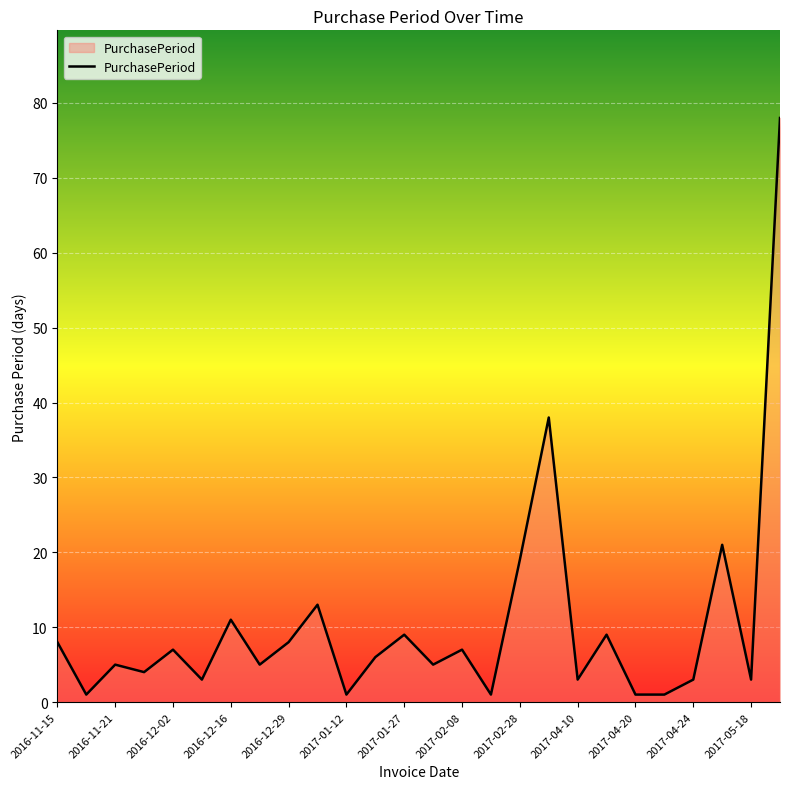

What is the maximum value shown in the chart?

78